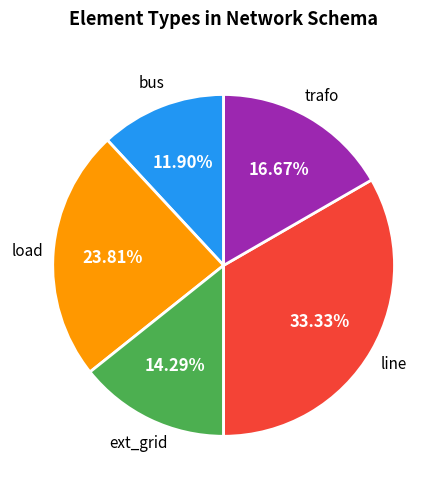

How many slices are in this pie chart?

5